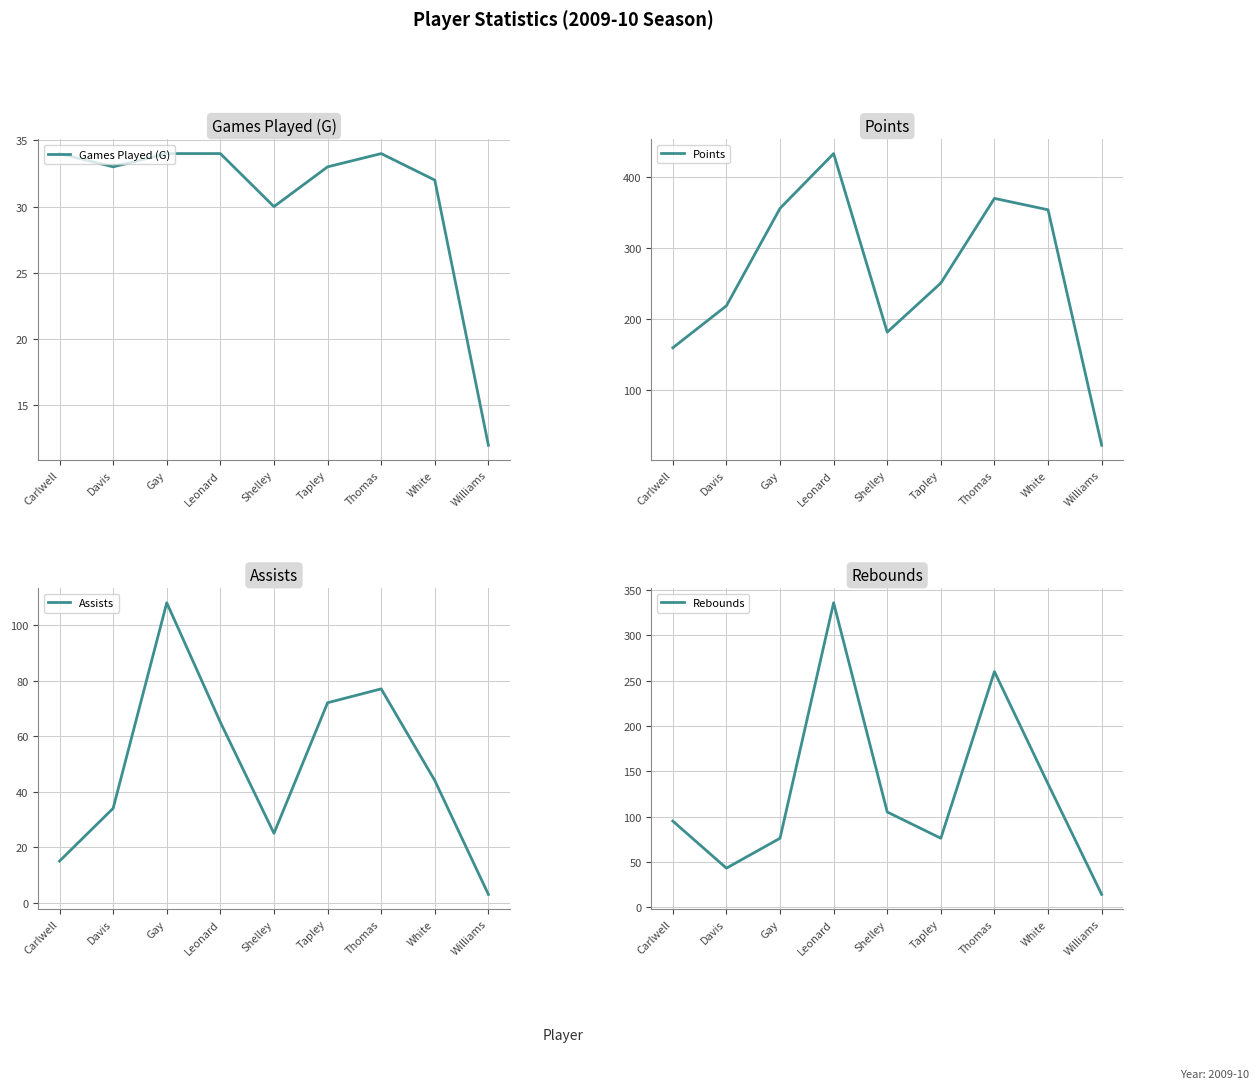

Does the chart have visible grid lines?

Yes